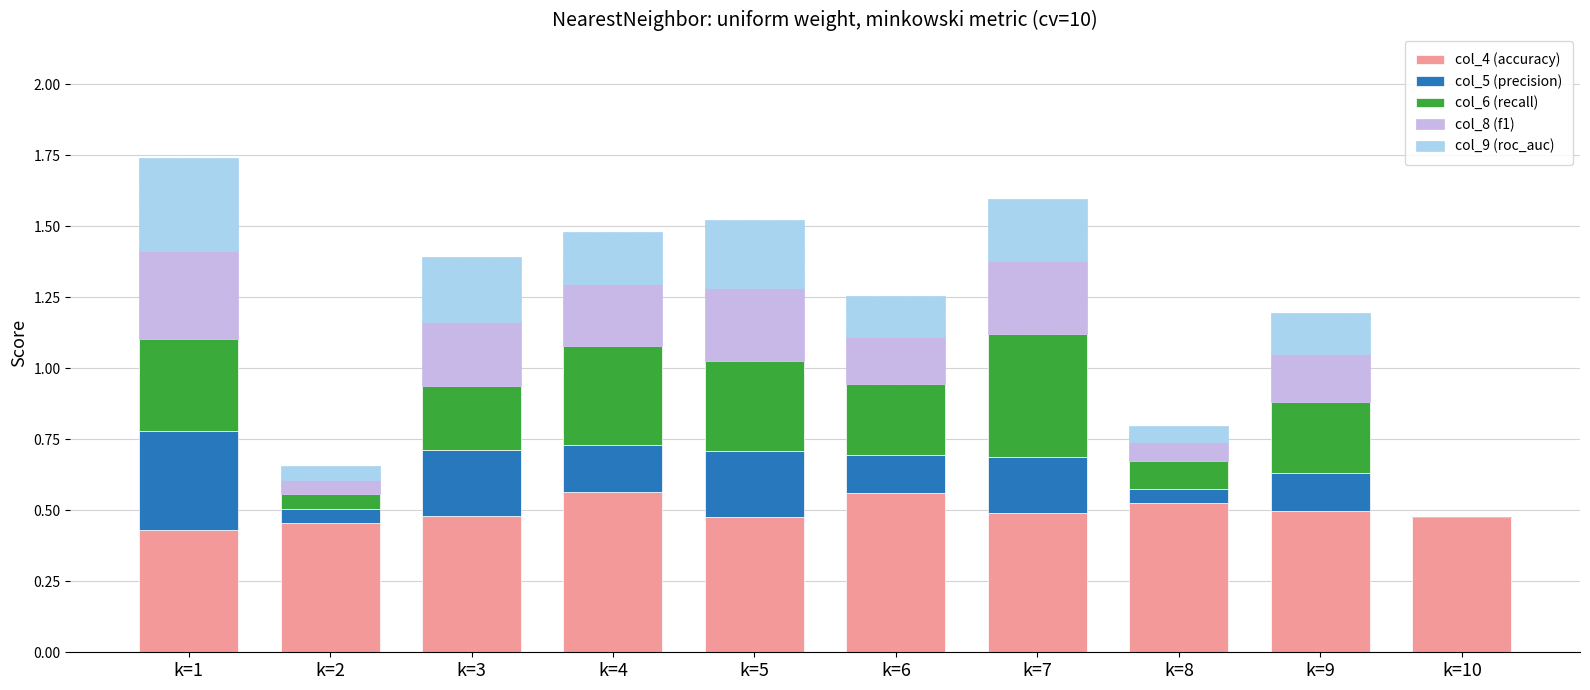

What is the sum of all col_4 (accuracy) values?

5.0